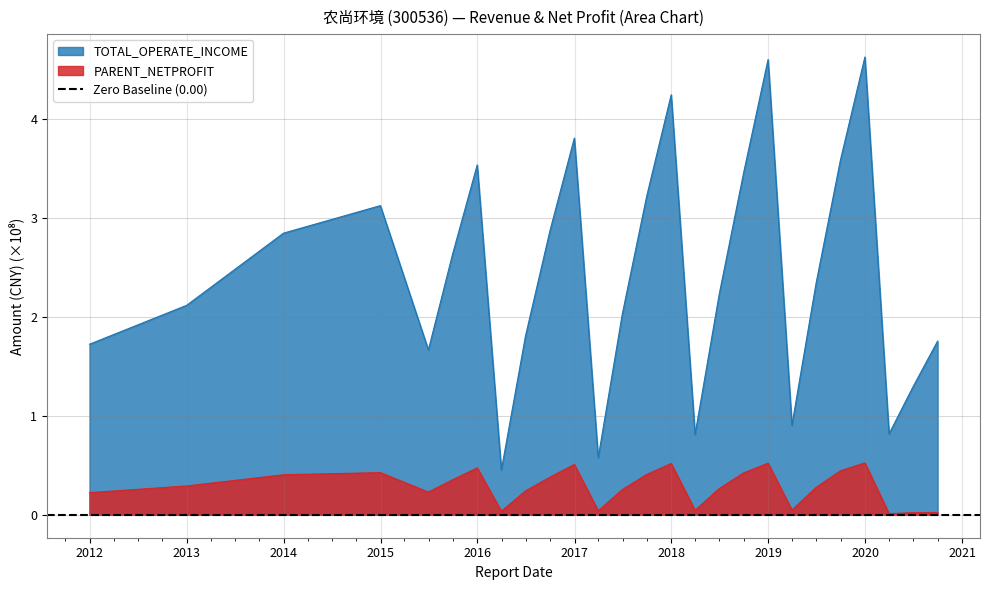

What is the value of the TOTAL_OPERATE_INCOME point at the 16th from the left?

0.8